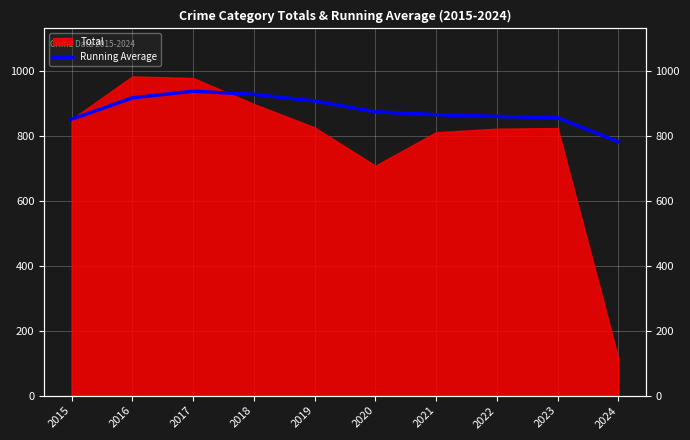

What is the average value?

877.6